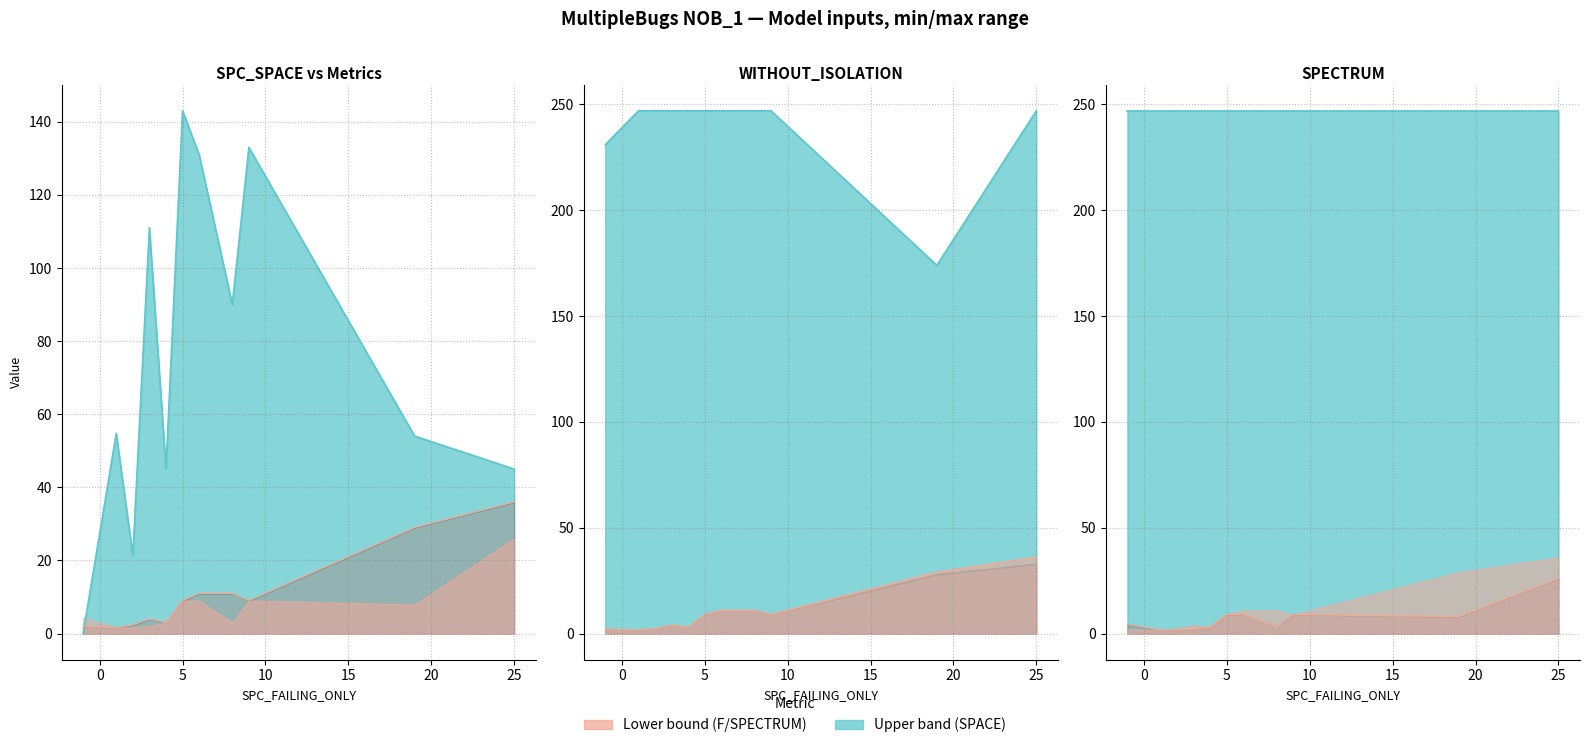

What is the value of the SPC_SPACE point at the 8th from the left?

4